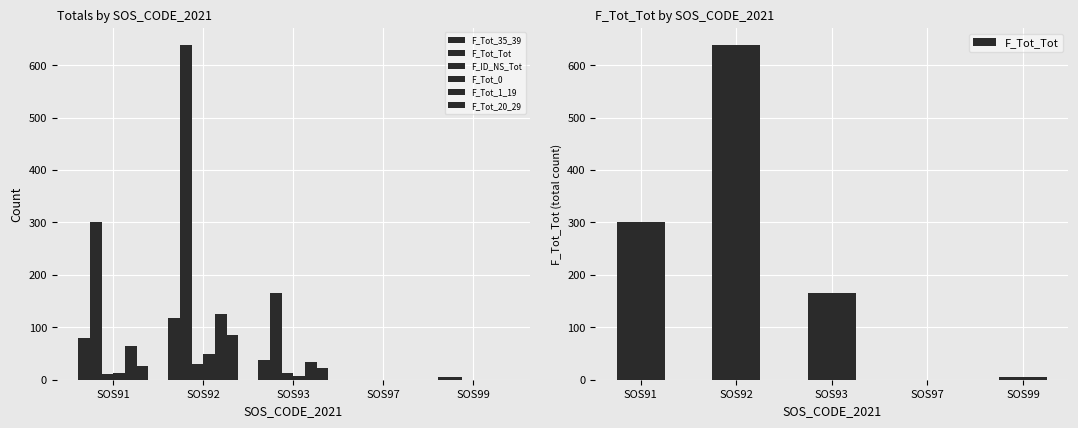

What is the average value of the F_Tot_1_19 series?

45